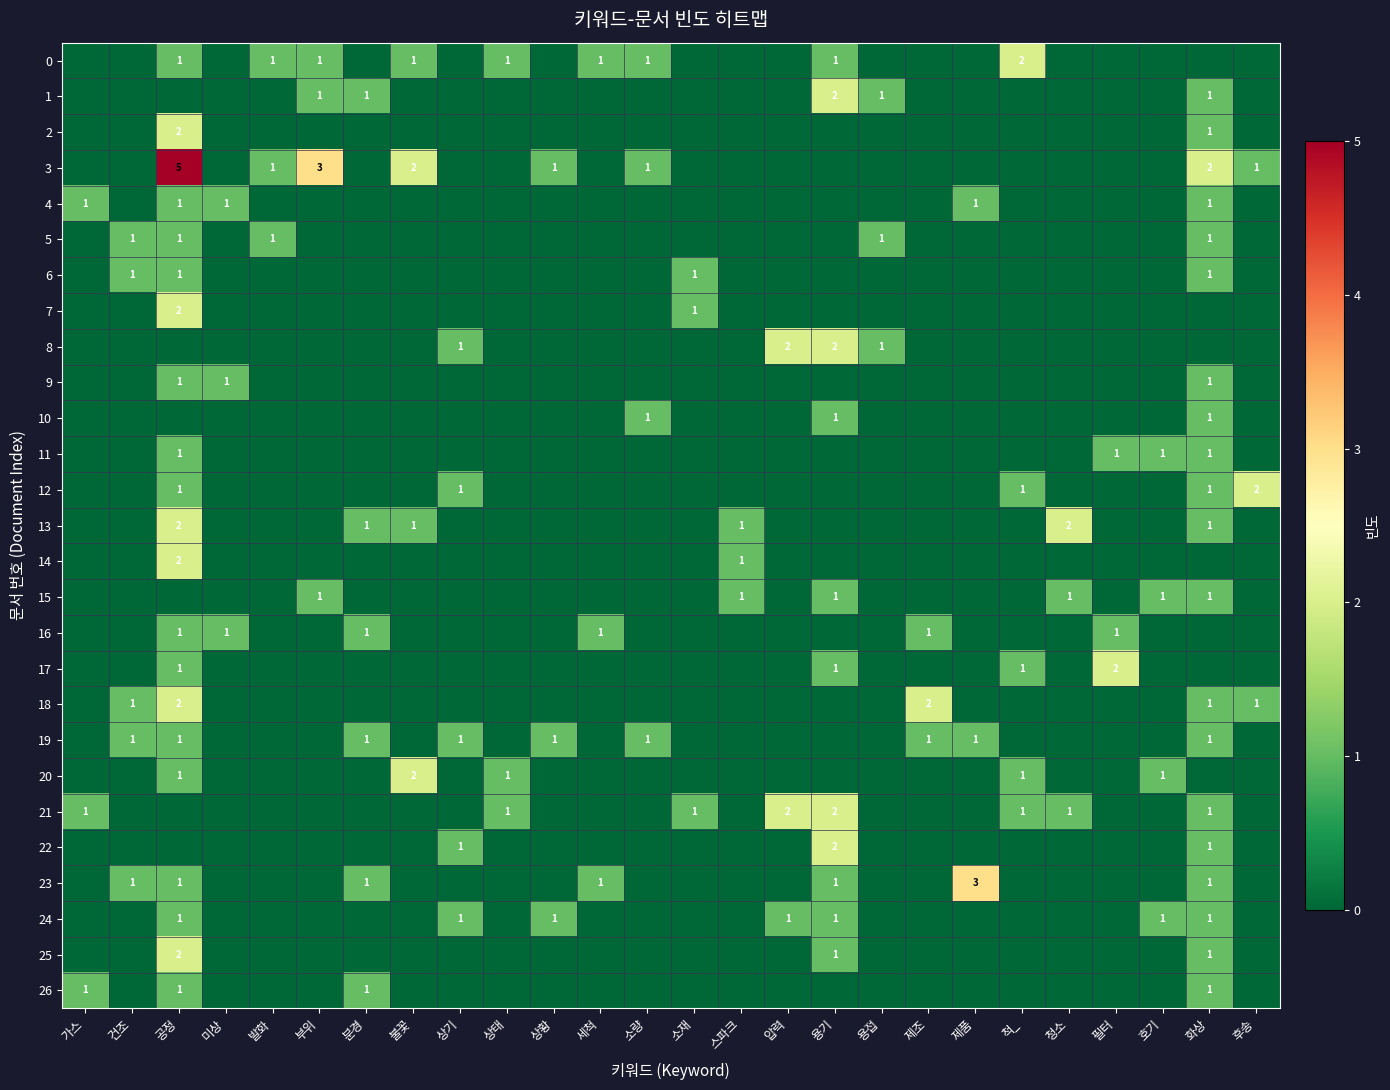

What is the difference between the highest and lowest values at 세척?

1